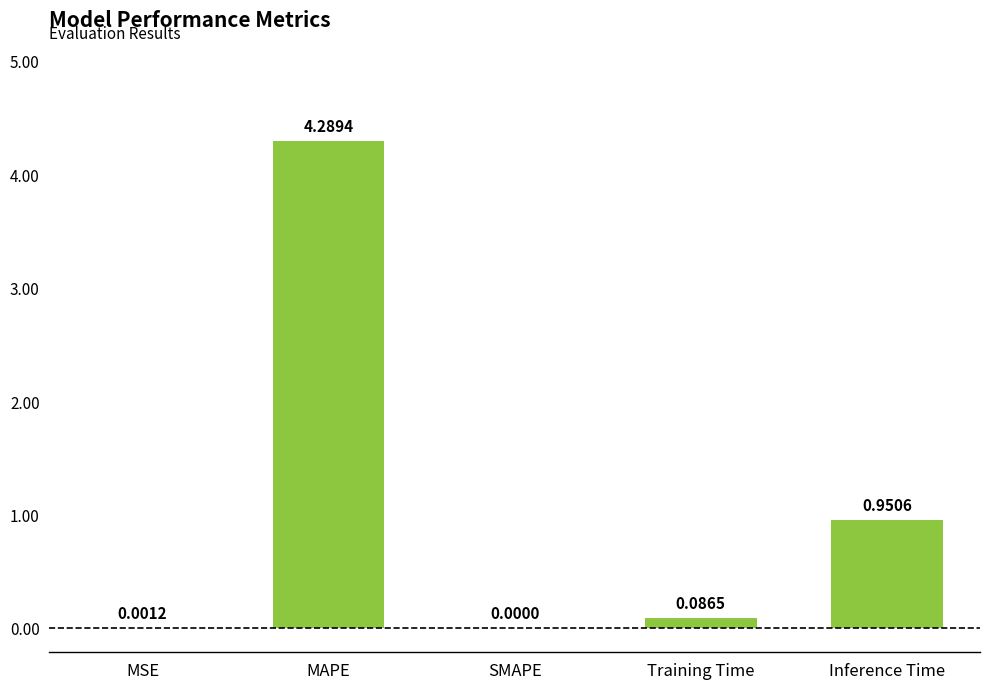

The value at MAPE is 2.0. True or false?

False